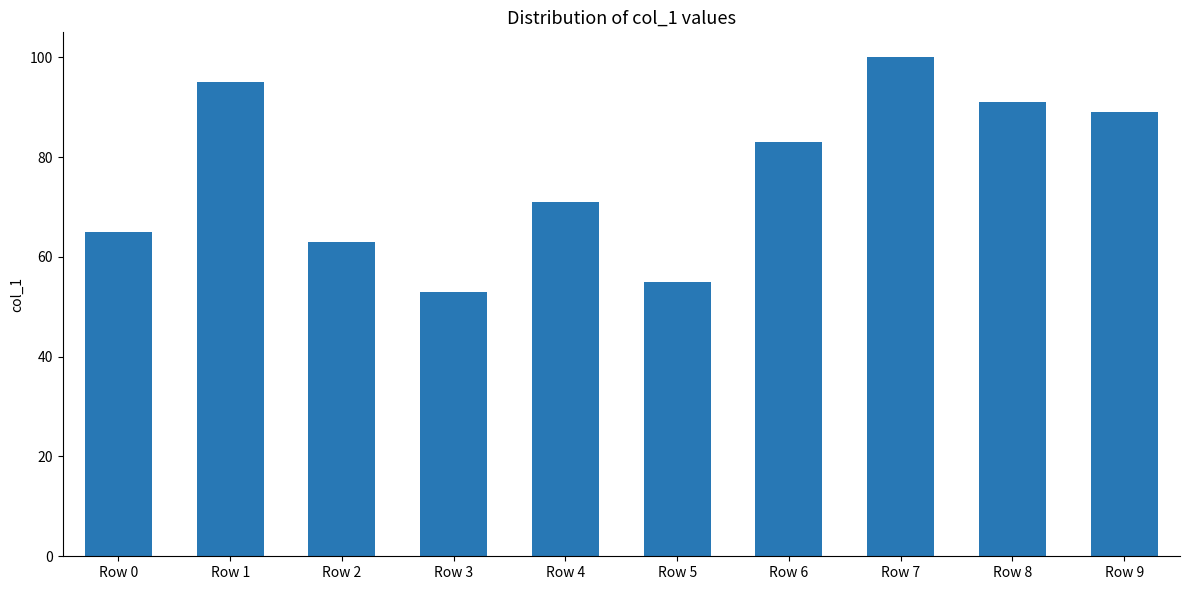

The chart shows a value of 115 at Row 4. True or false?

False